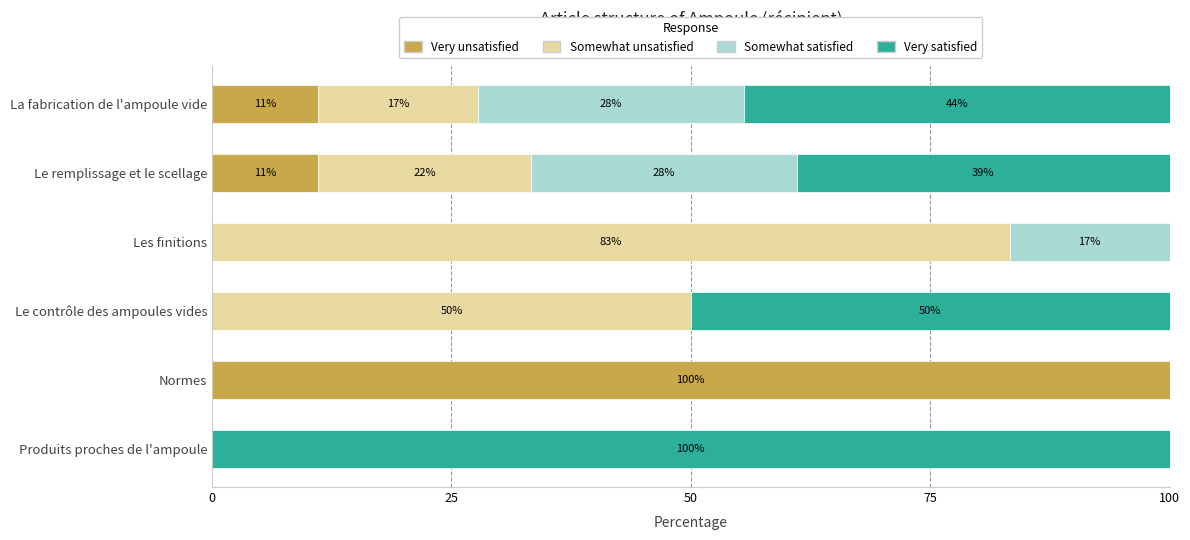

Which series has the widest spread of values?

Very unsatisfied